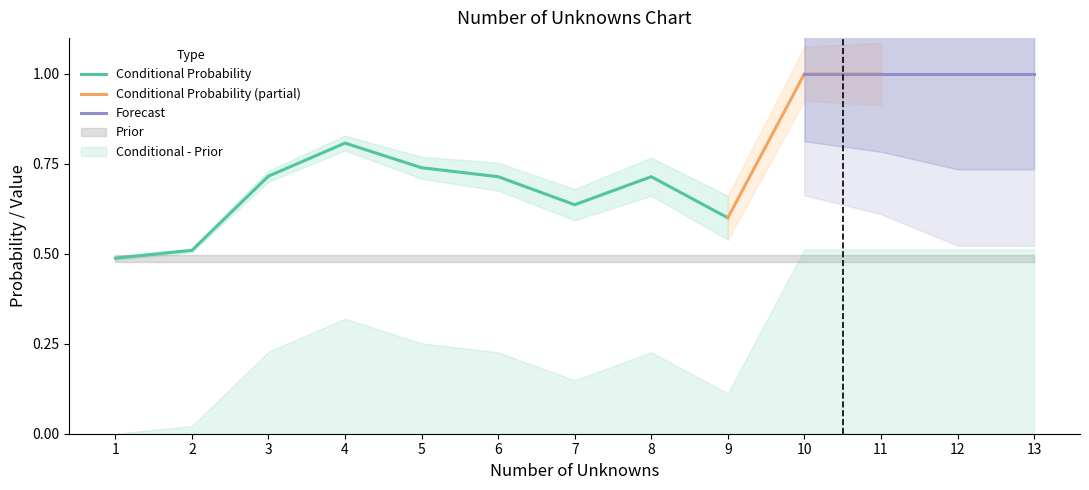

The Conditional Probability series shows 0.8 at 1. True or false?

False